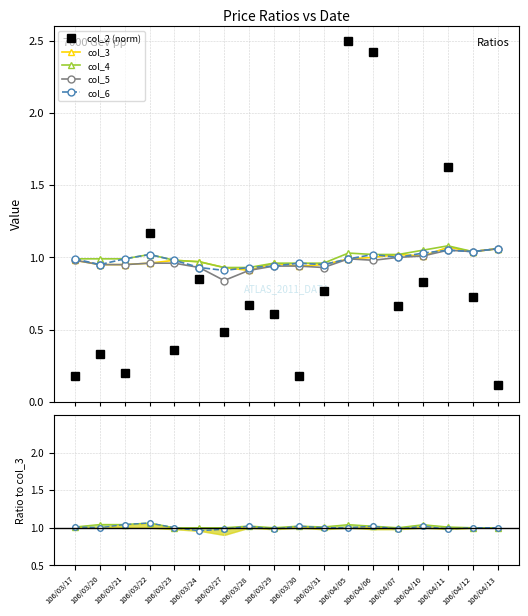

At how many categories does at least one series exceed 2?

2